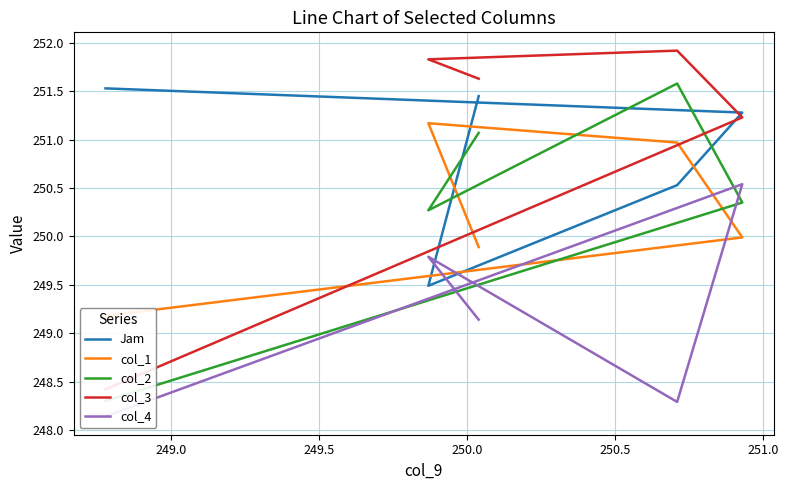

Rank the series by their maximum value, from highest to lowest.

col_3, col_2, Jam, col_1, col_4